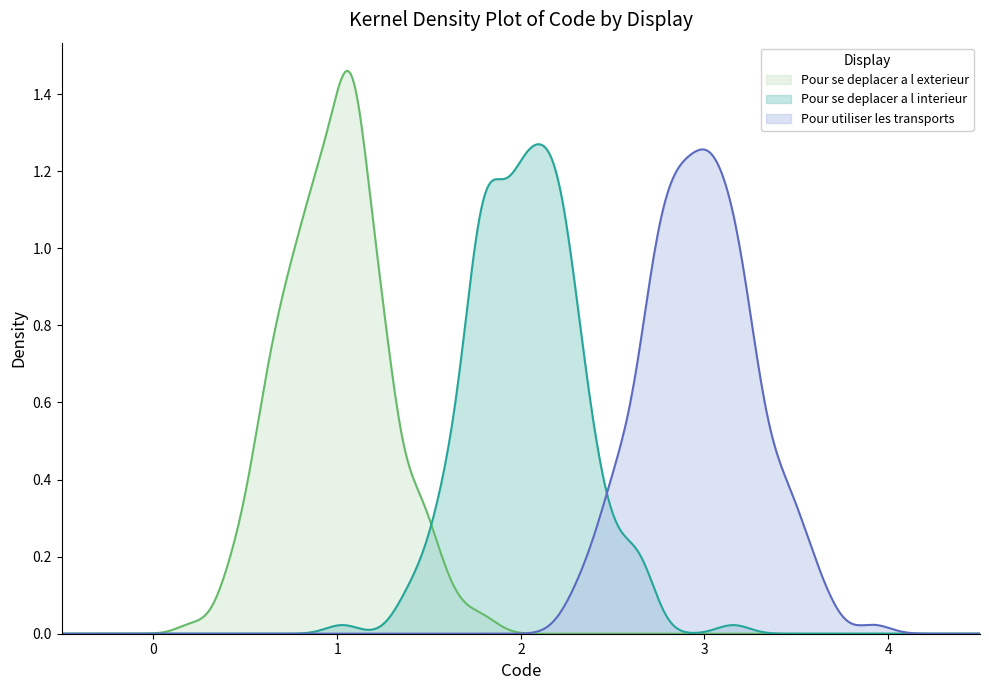

At how many categories does at least one series exceed 2?

20